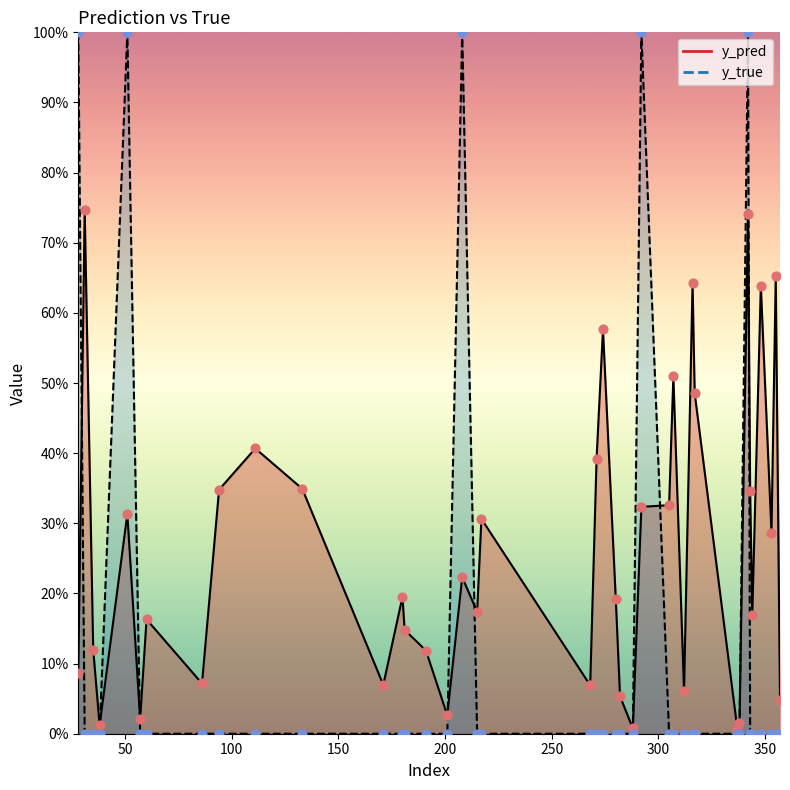

Which series reaches the minimum Y coordinate?

y_true